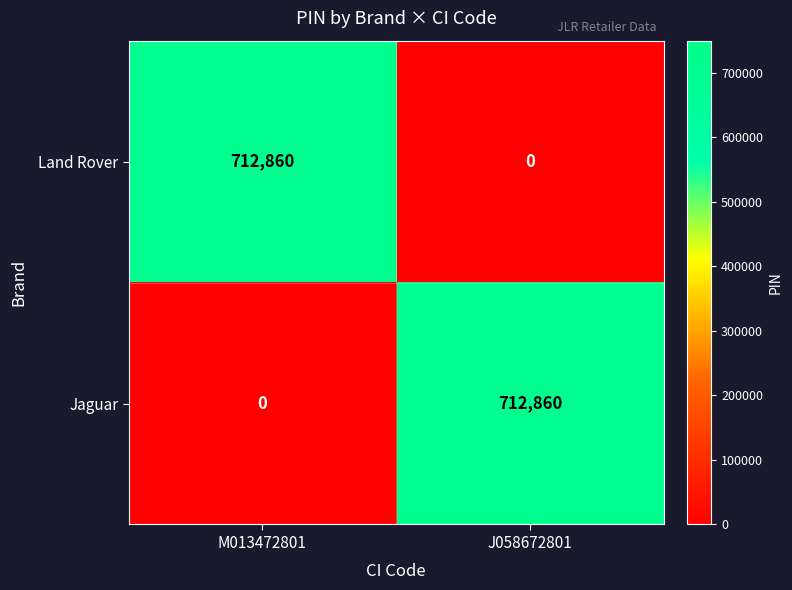

What is the sum of the Jaguar values at M013472801 and J058672801?

712860